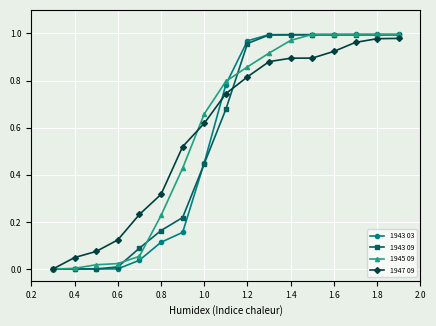

True or false: 1947 09 has more than 2 points higher than both neighbors.

False